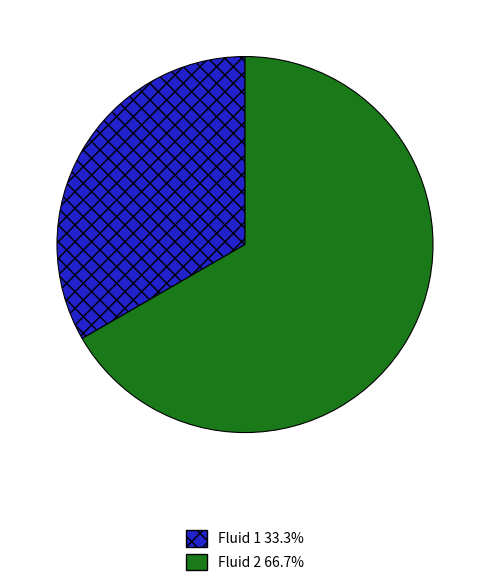

Between Fluid 1 and Fluid 2, which is larger?

Fluid 2